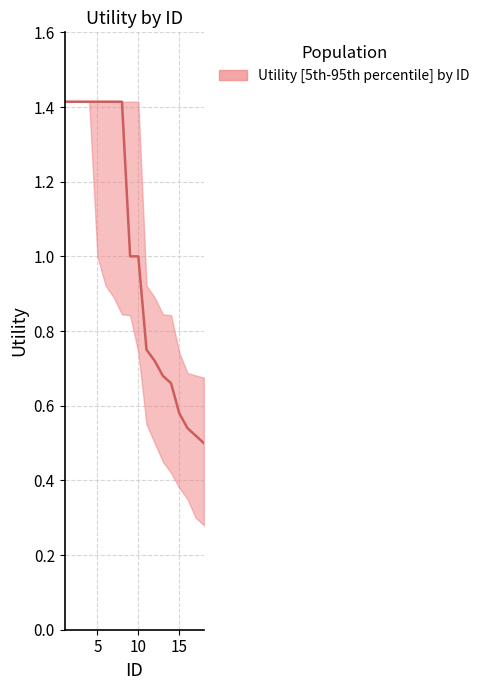

Reading left to right, list all the values displayed in this chart.

upper: 1=1.4	2=1.4	3=1.4	4=1.4	5=1.4	6=1.4	7=1.4	8=1.4	9=1.4	10=1.4	11=0.9	12=0.9	13=0.8	14=0.8	15=0.7	16=0.7	17=0.7	18=0.7
median: 1=1.4	2=1.4	3=1.4	4=1.4	5=1.4	6=1.4	7=1.4	8=1.4	9=1.0	10=1.0	11=0.8	12=0.7	13=0.7	14=0.7	15=0.6	16=0.5	17=0.5	18=0.5
lower: 1=1.4	2=1.4	3=1.4	4=1.4	5=1.0	6=0.9	7=0.9	8=0.8	9=0.8	10=0.7	11=0.6	12=0.5	13=0.5	14=0.4	15=0.4	16=0.3	17=0.3	18=0.3